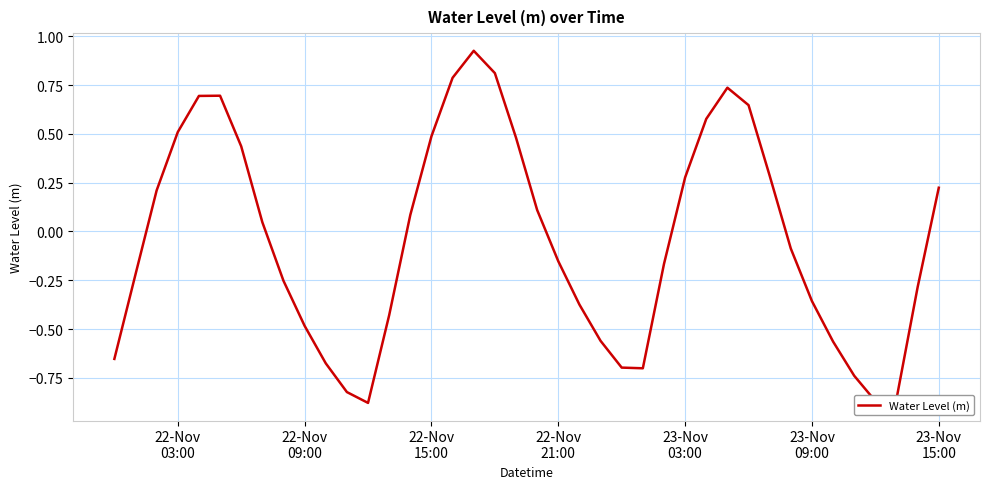

What is the difference between the maximum and minimum values?

1.8